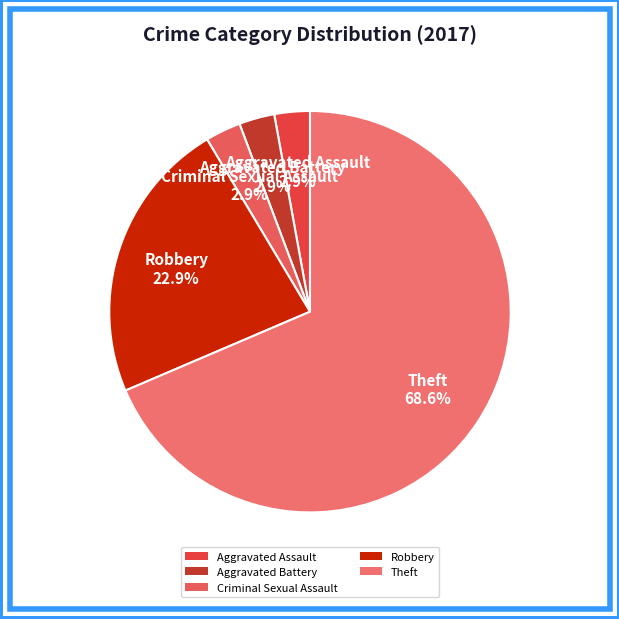

Count the number of slices in the pie.

5